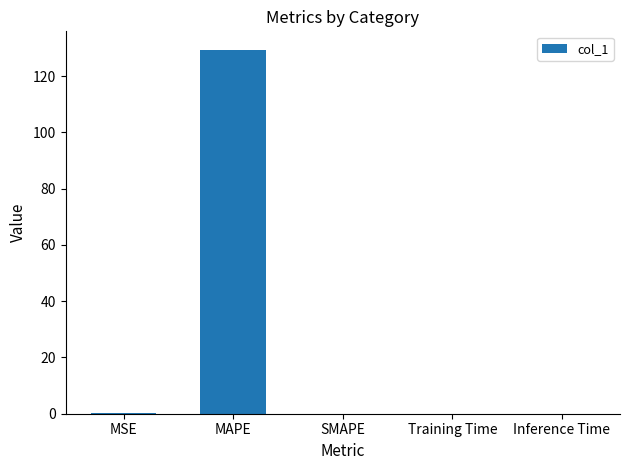

Read the value at MAPE.

129.4